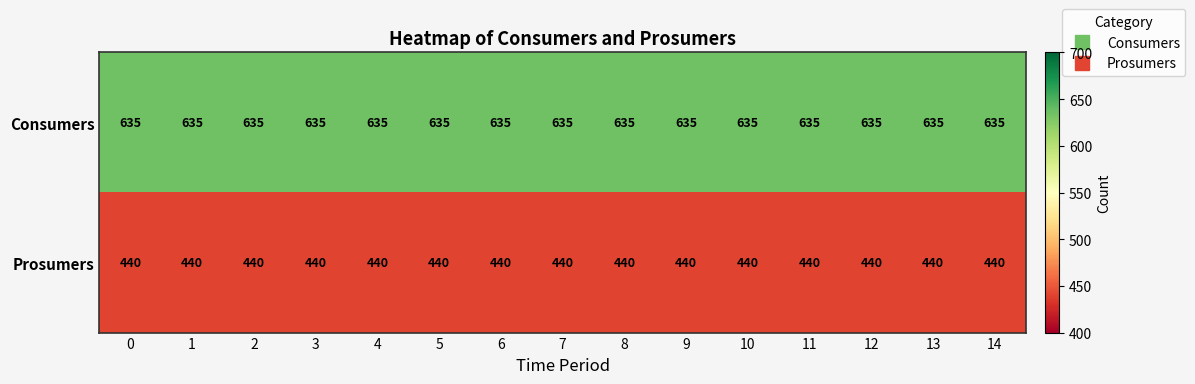

What is the spread (max minus min) of values at 12?

195